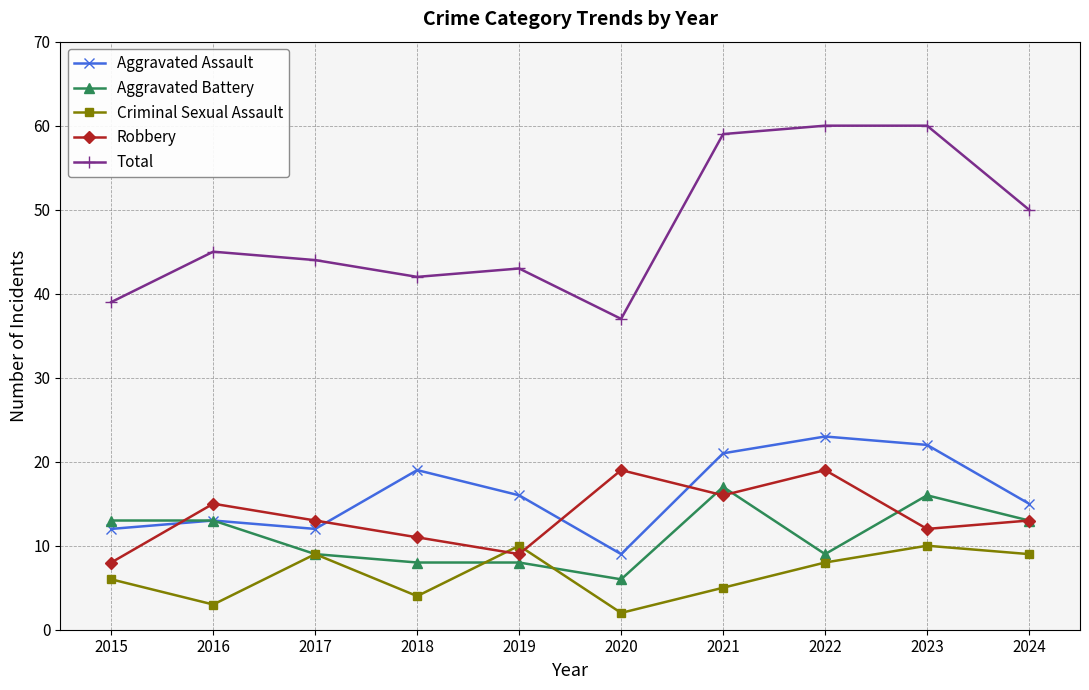

What is the lowest value of the Criminal Sexual Assault series?

2